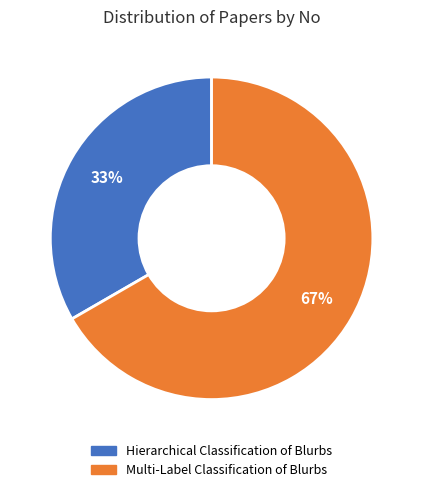

To the nearest percent, what is the average slice percentage?

50%